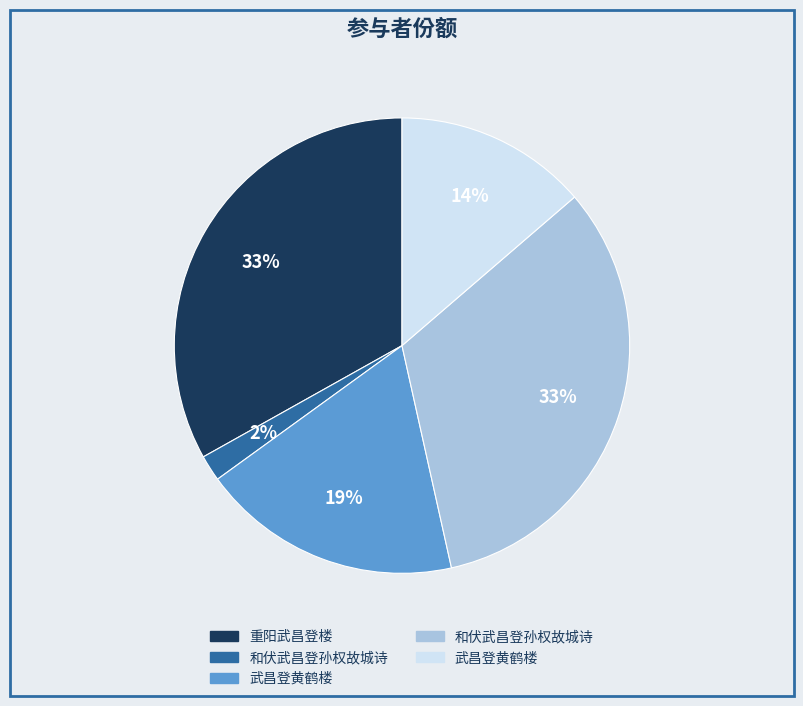

Count the number of slices in the pie.

5